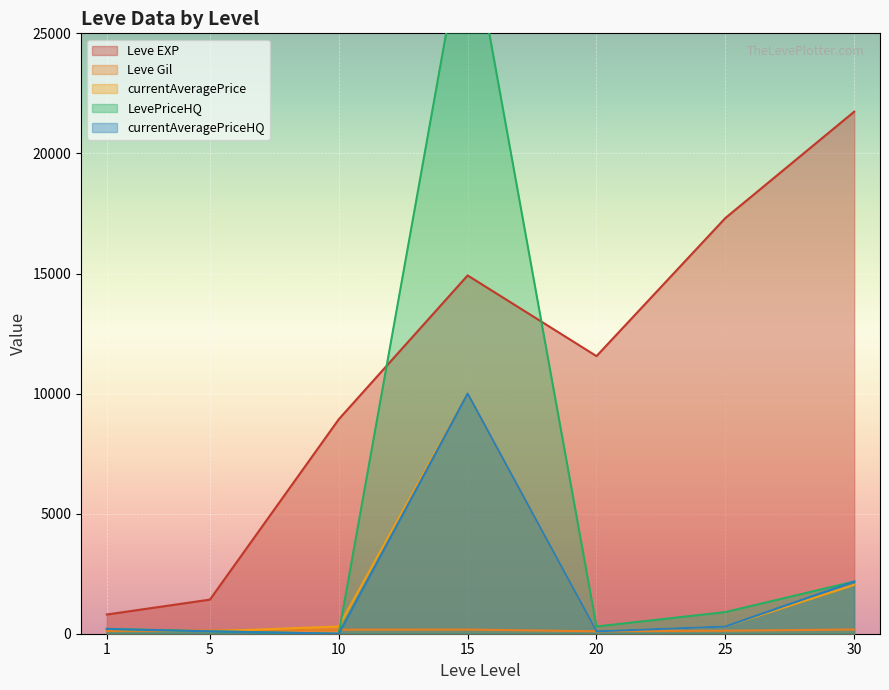

Which series changed the most between 1 and 25?

Leve EXP